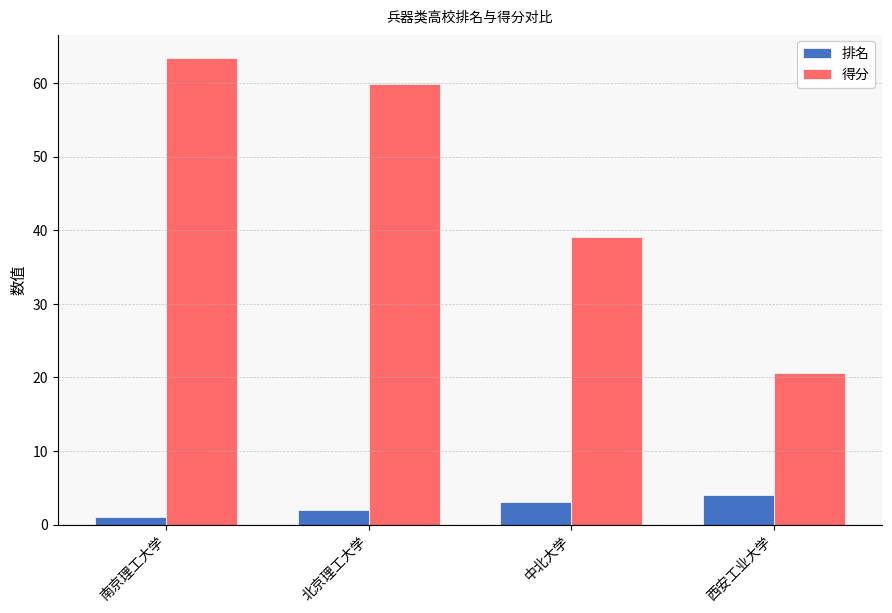

Is it true that 得分 equals 63.4 at 南京理工大学?

True